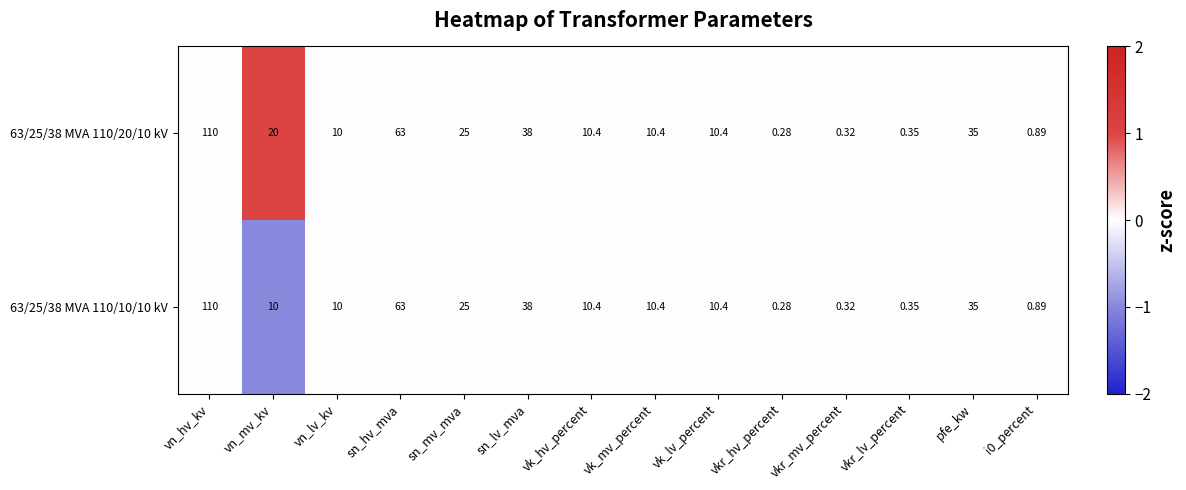

Which category has the highest value in the 63/25/38 MVA 110/10/10 kV series?

vn_hv_kv